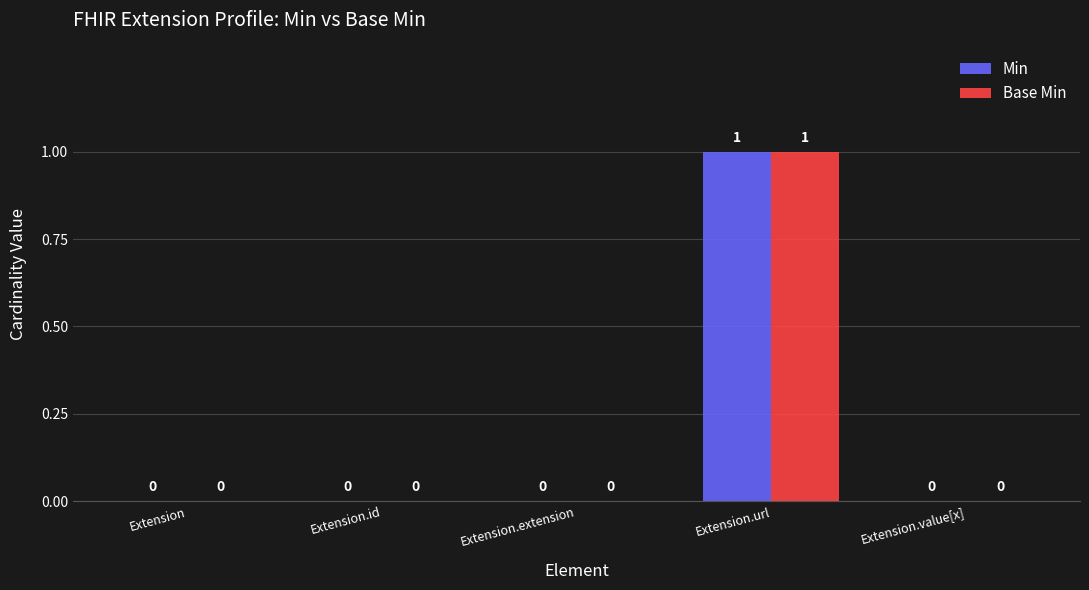

The value of Base Min at Extension.url is 0. True or false?

False